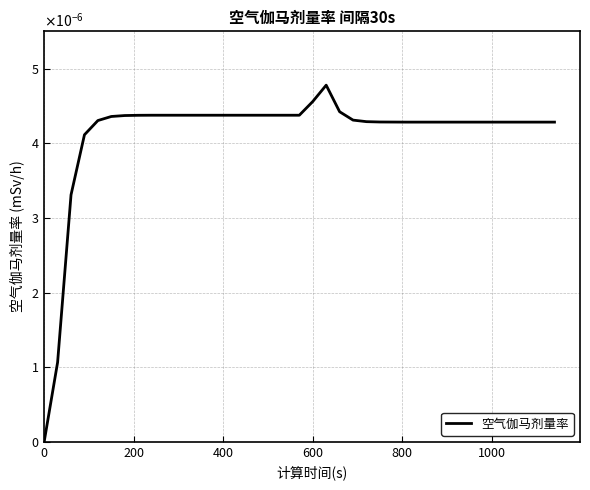

How many lines are shown in the chart?

1